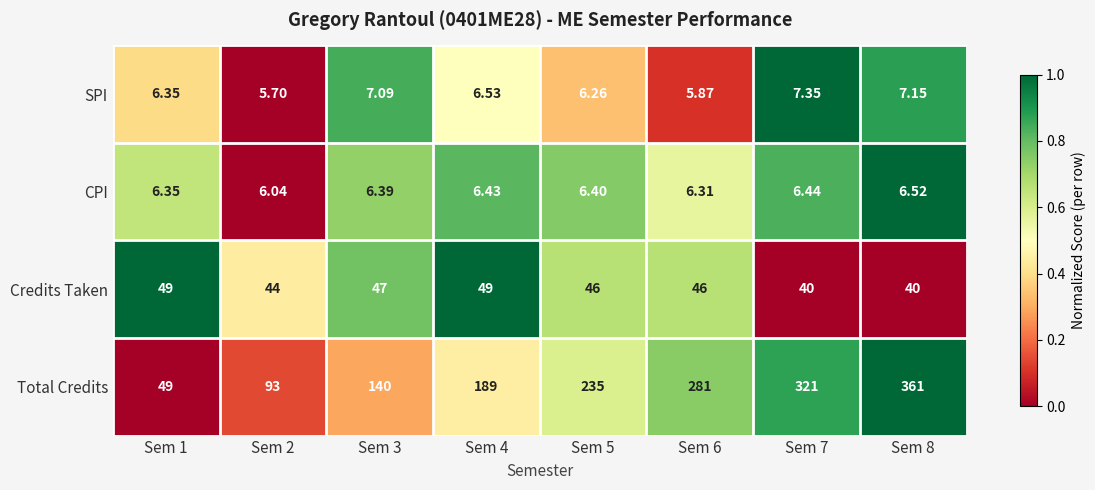

Which series has the largest total across all categories?

Total Credits